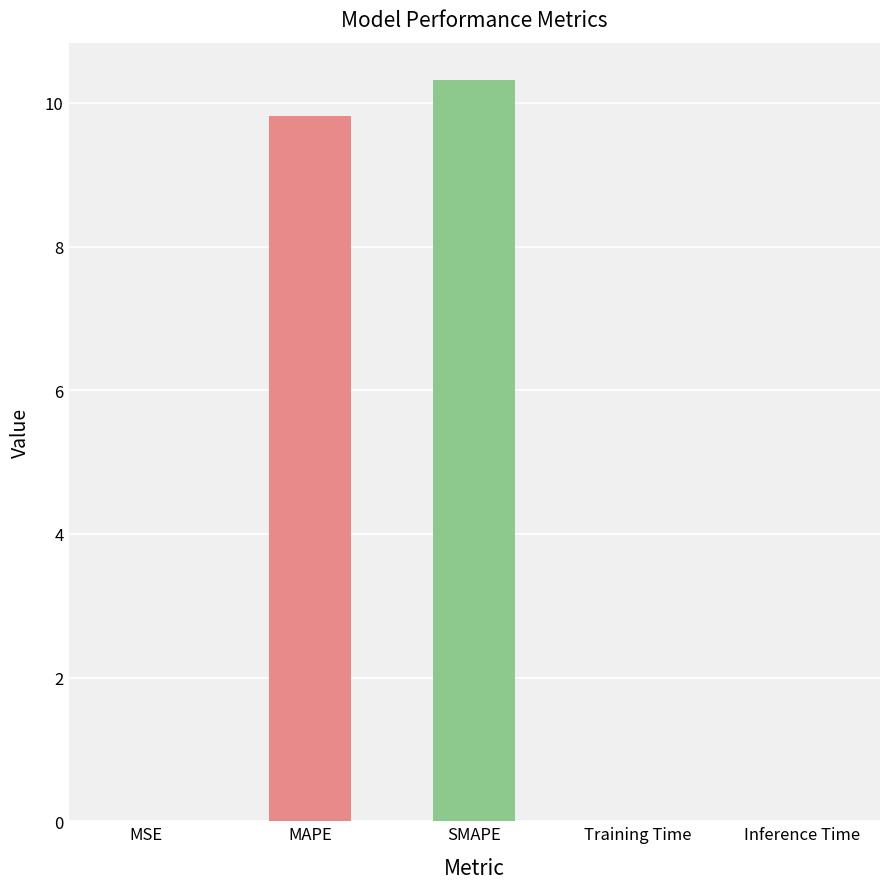

Is it true that the value at SMAPE is 10.3?

True